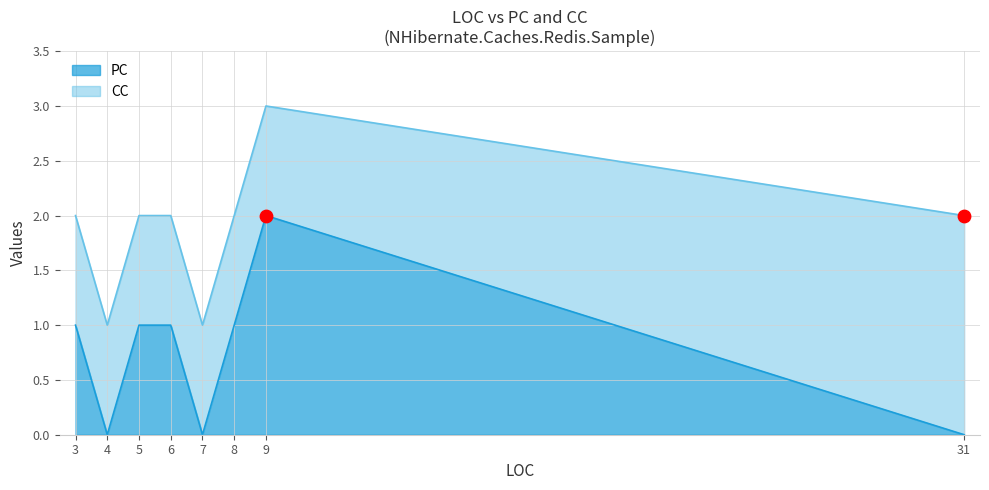

At how many categories does at least one series exceed 1?

2